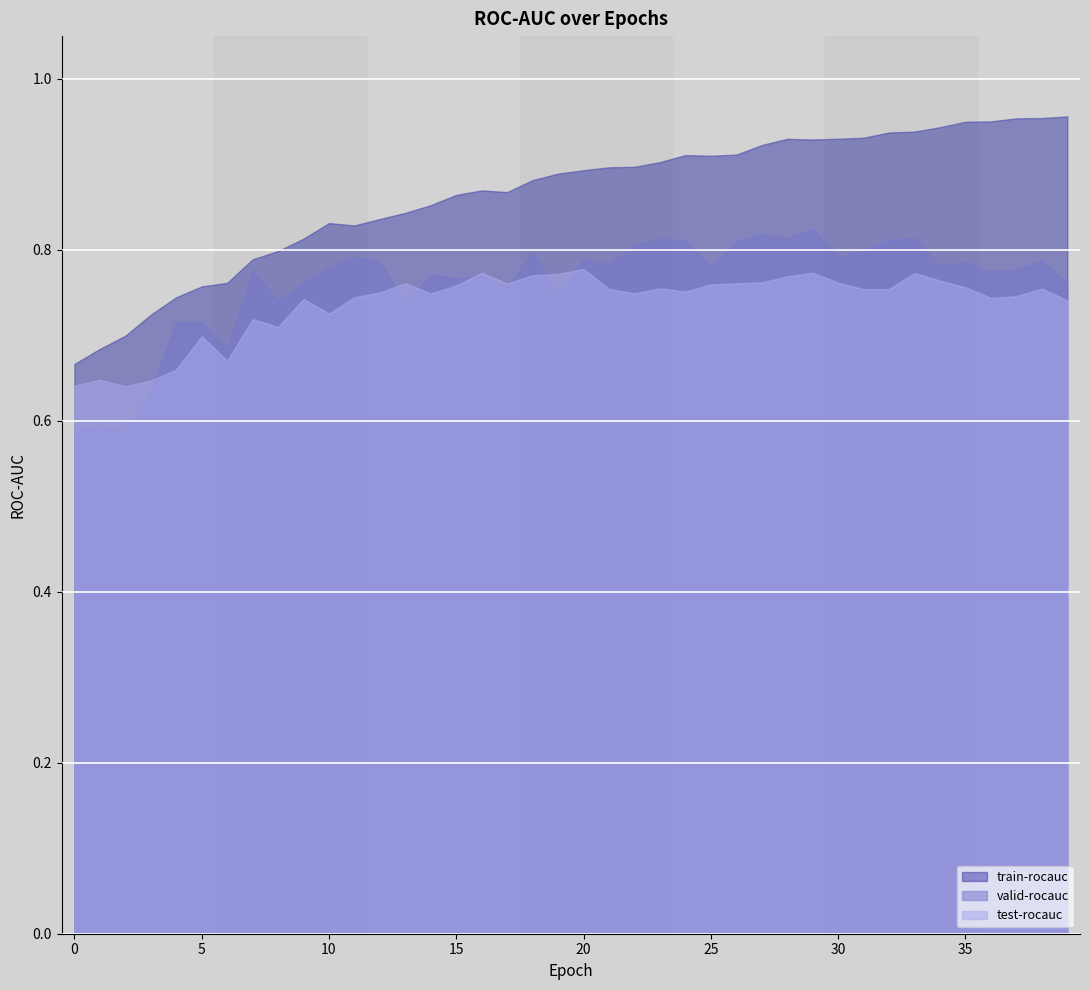

How many lines are shown in the chart?

3